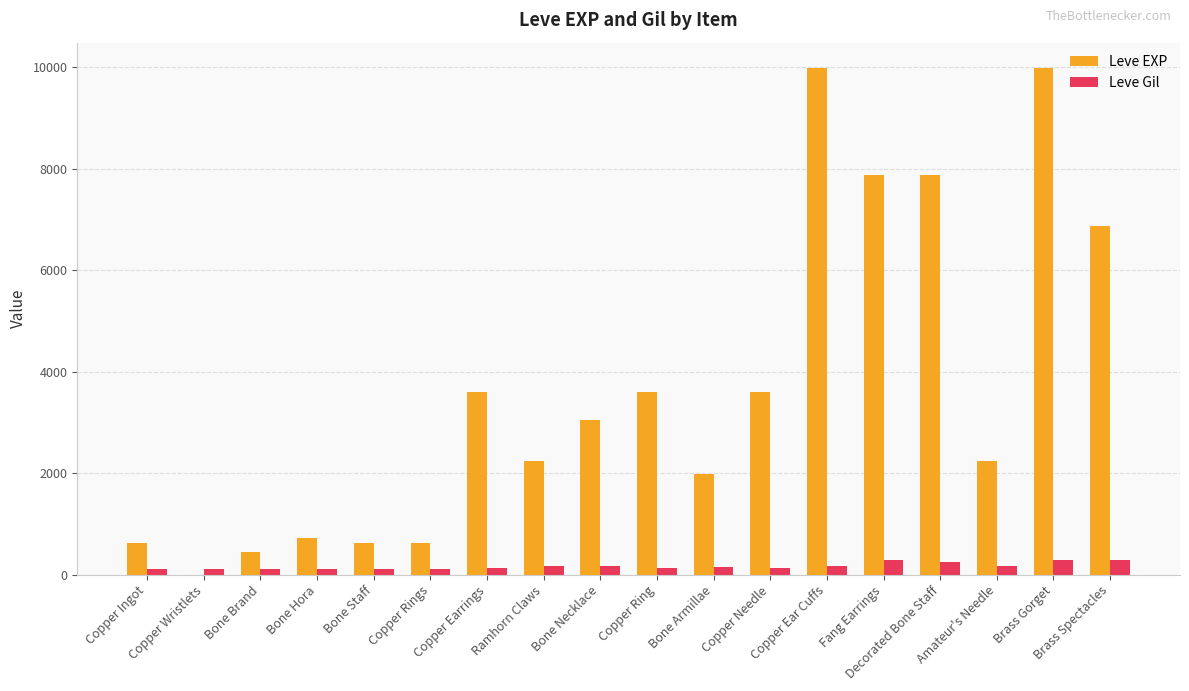

What is the total value across all series at Bone Armillae?

2120